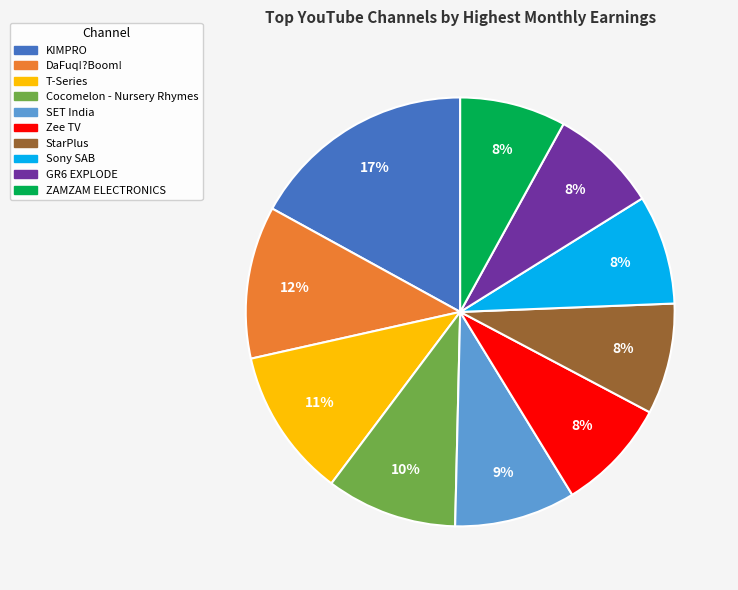

Count the number of slices in the pie.

10